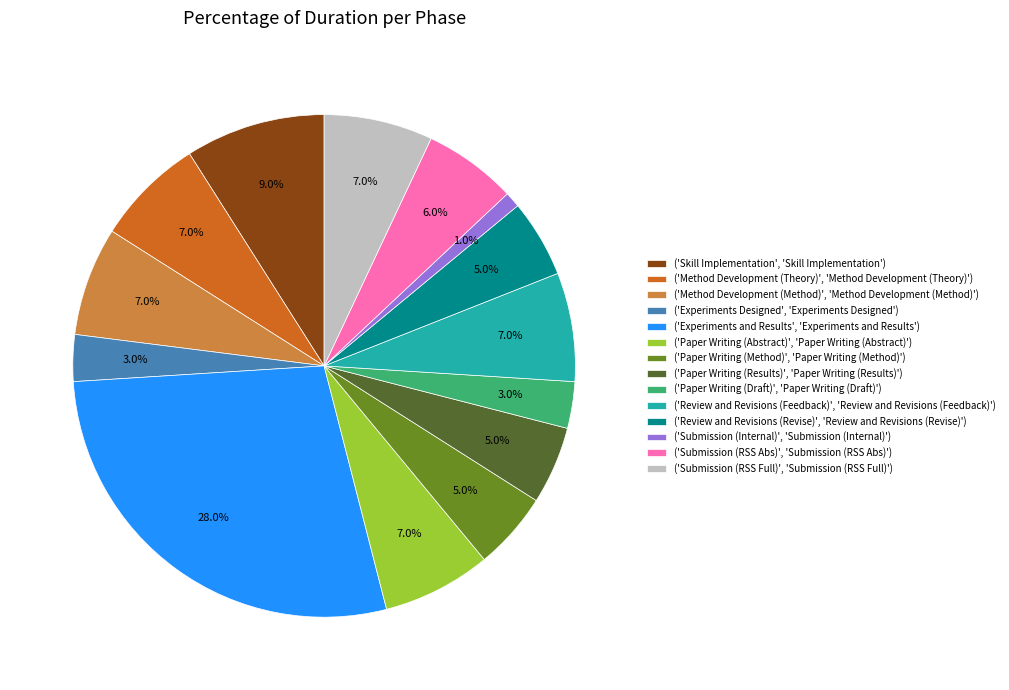

Is ('Paper Writing (Draft)', 'Paper Writing (Draft)') the majority of the pie?

No